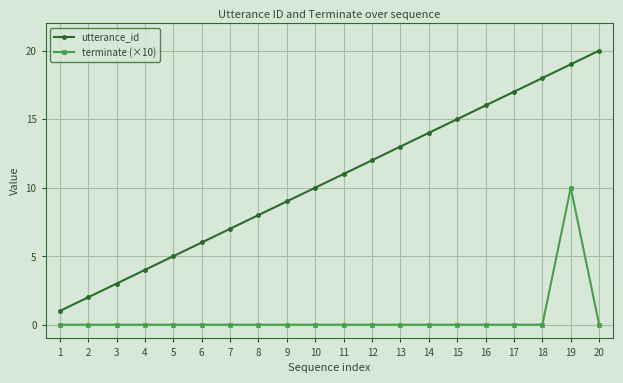

True or false: terminate (×10) and utterance_id cross at least once.

False